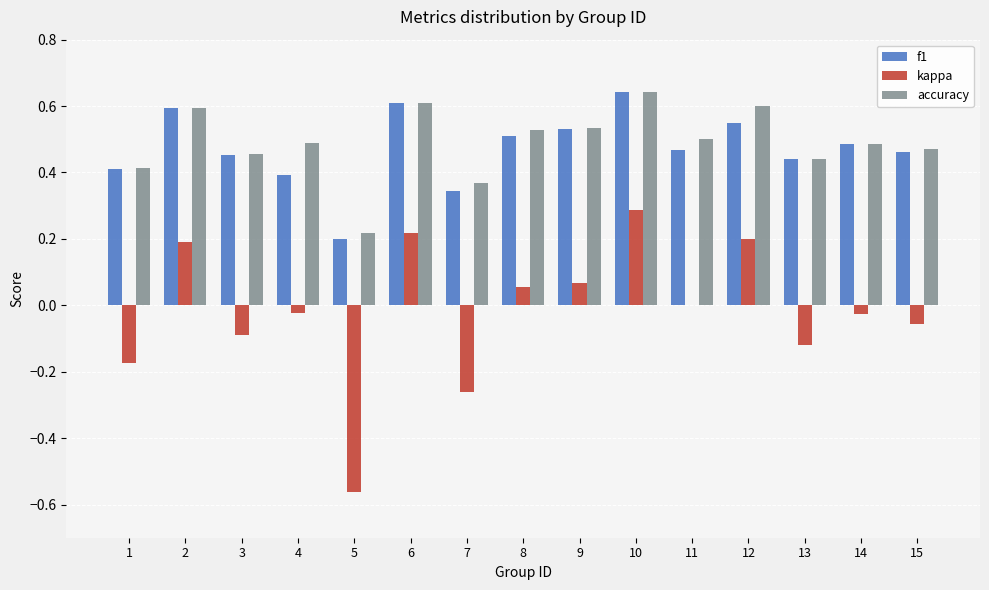

What are all the series names shown in the legend?

f1, kappa, accuracy